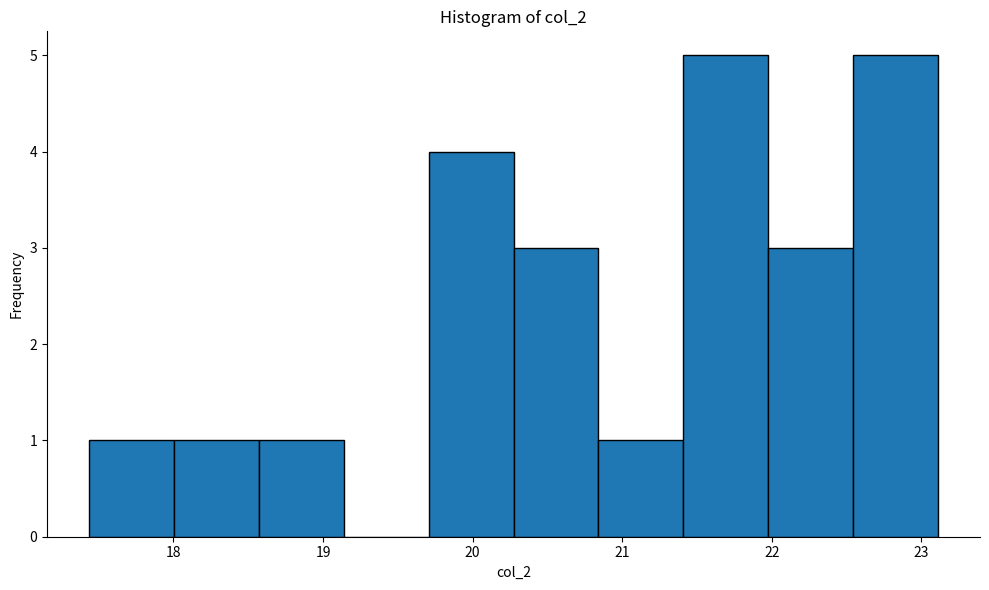

What is the height of the bar covering 18.0 to 18.6 on the x-axis? Neither the bar edges nor the heights are printed on the chart, so give them approximately, as read against the axes.

1